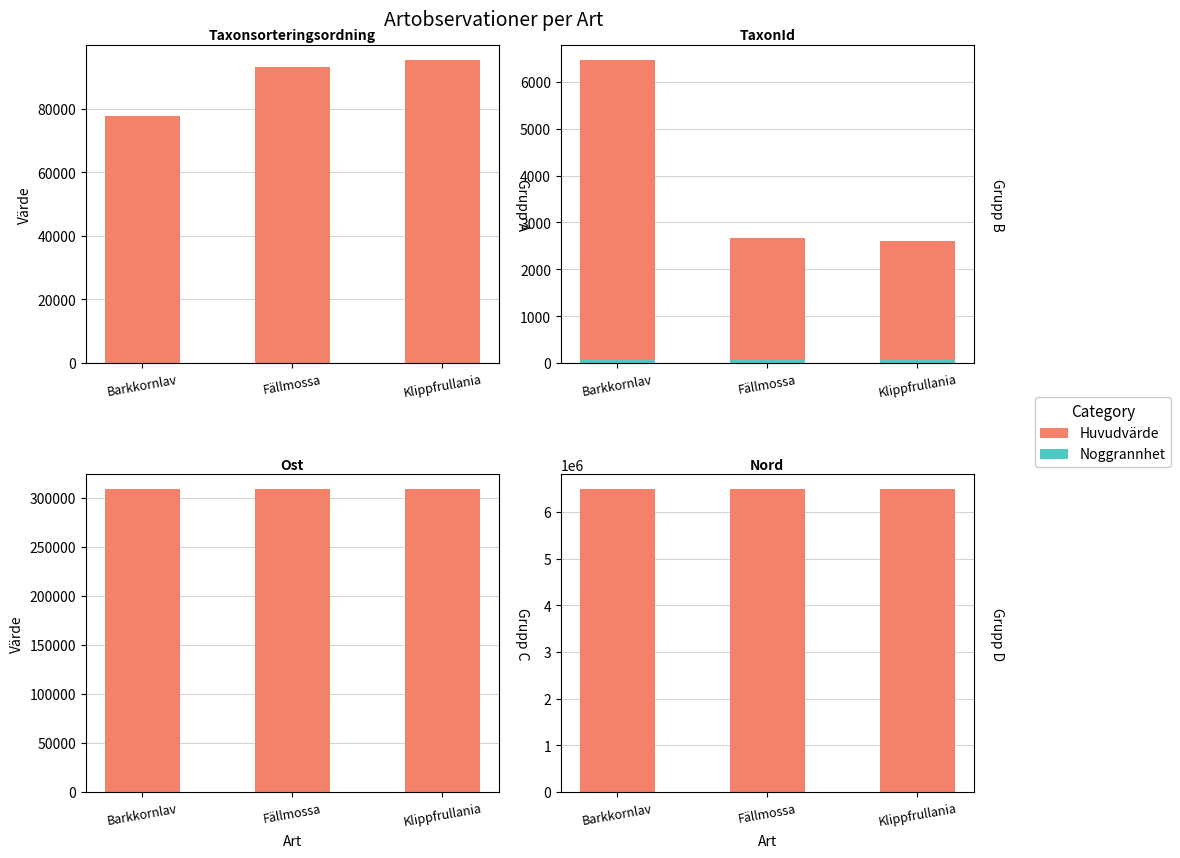

Reading left to right, what are all the values shown in this chart?

Noggrannhet: Barkkornlav=75	Fällmossa=75	Klippfrullania=75
Taxonsorteringsordning: Barkkornlav=77681	Fällmossa=93057	Klippfrullania=95123
TaxonId: Barkkornlav=6384	Fällmossa=2596	Klippfrullania=2531
Ost: Barkkornlav=308235	Fällmossa=308235	Klippfrullania=308235
Nord: Barkkornlav=6481706	Fällmossa=6481706	Klippfrullania=6481706